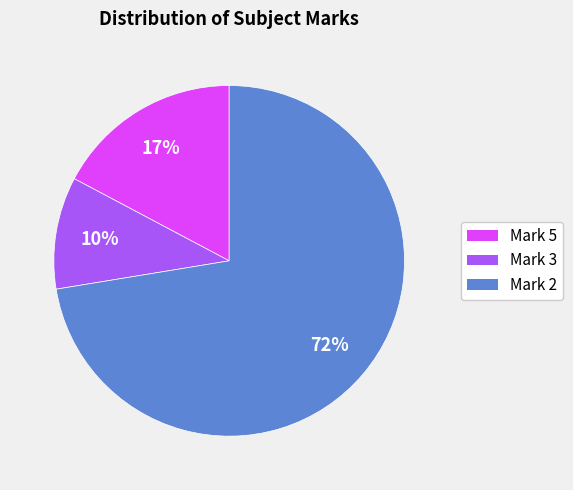

Do Mark 3 and Mark 5 together represent more than half of the pie?

No